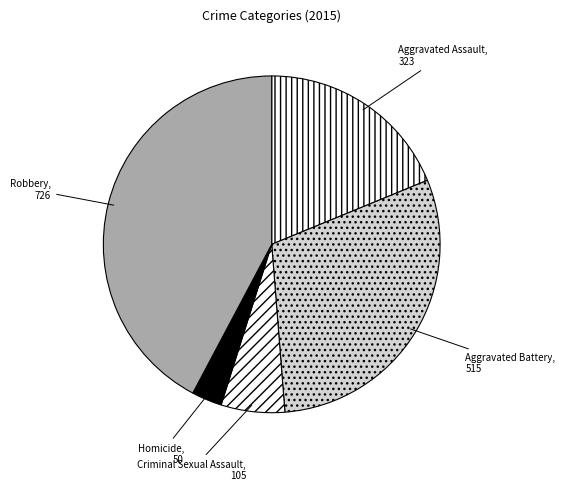

Is it true that Aggravated Assault is 19% of the pie?

True